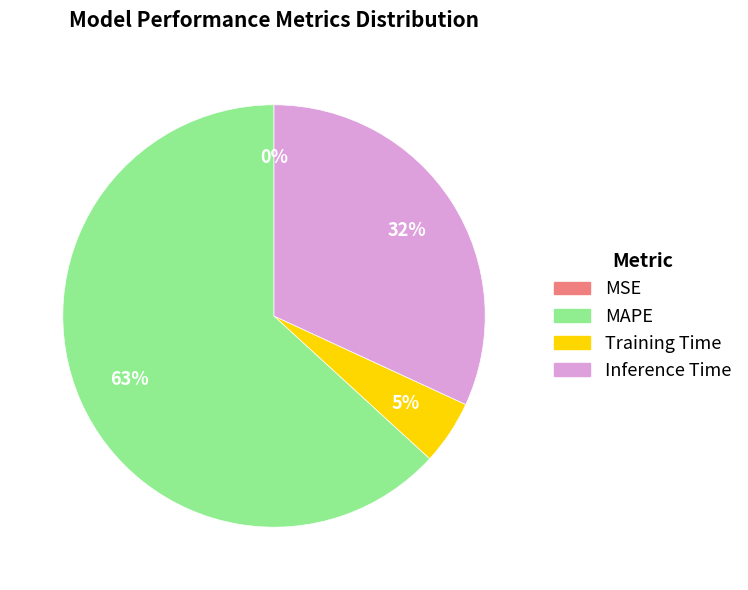

To the nearest percent, what is the difference between the largest and smallest slice percentages?

63%